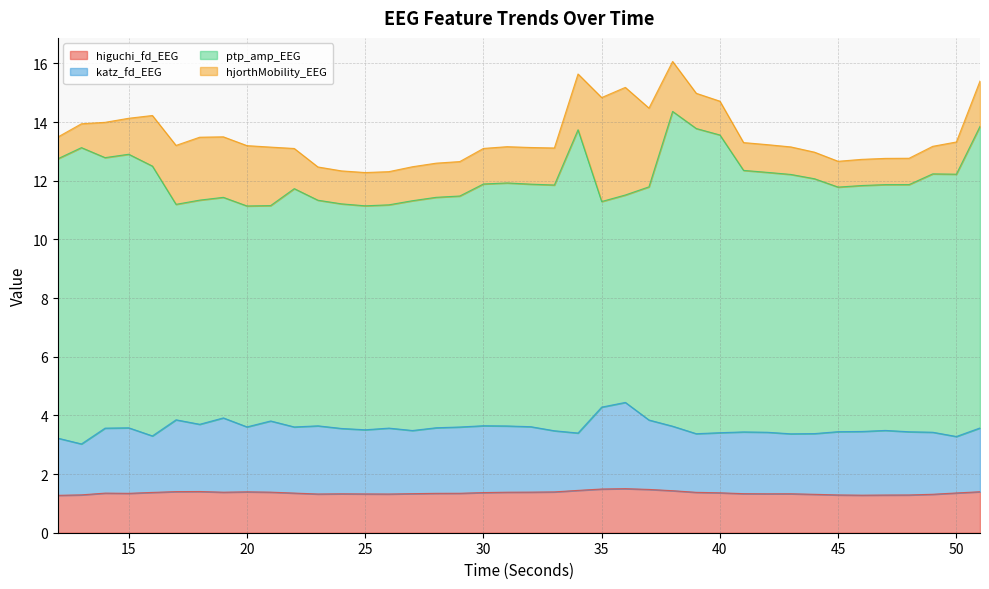

True or false: katz_fd_EEG and higuchi_fd_EEG cross at least once.

False